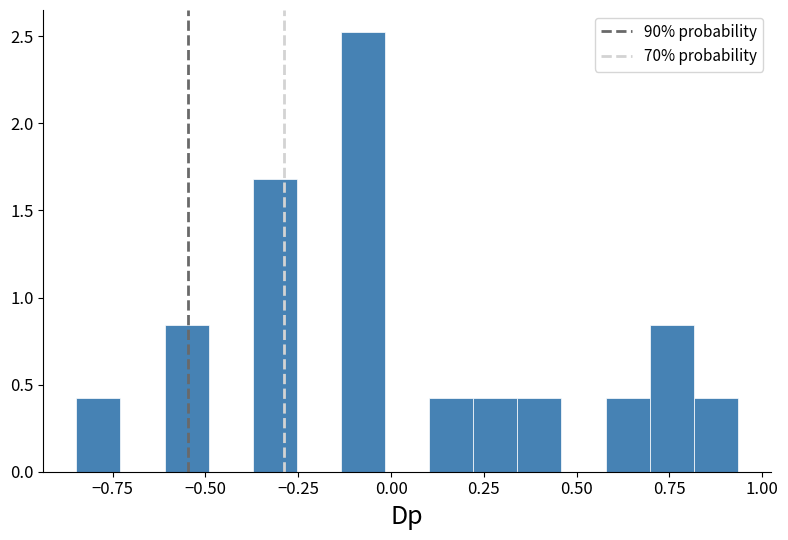

Around what value on the x-axis is the tallest bar? Give the approximate position of its centre, as read against the axis.

-0.10